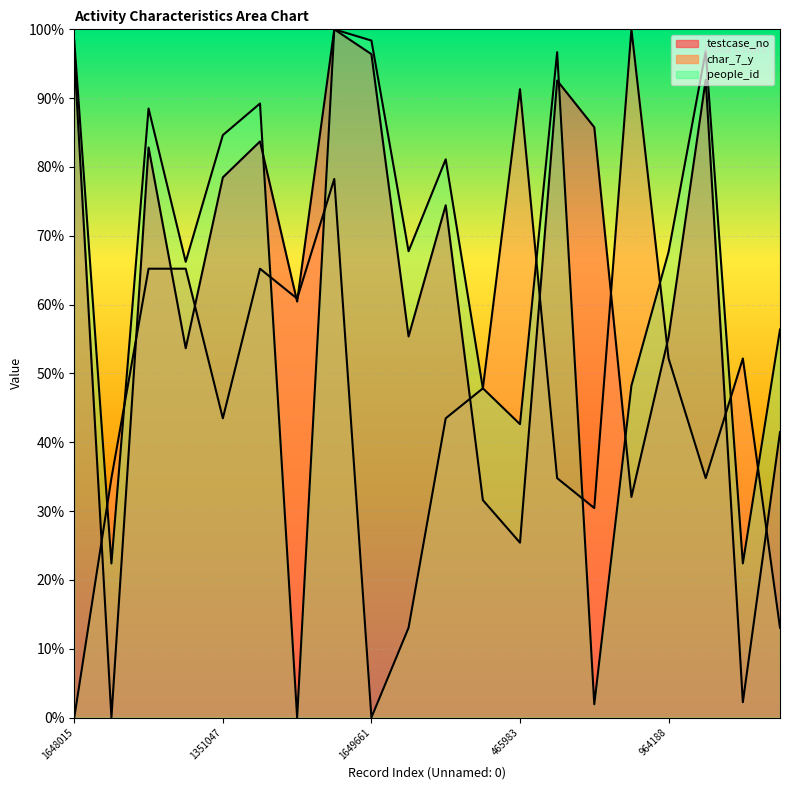

At which category does char_7_y reach its first local peak?

1438101